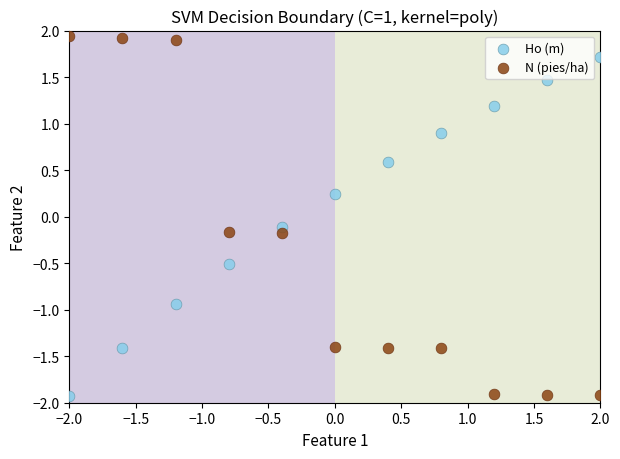

Which series reaches the maximum Y coordinate?

N (pies/ha)